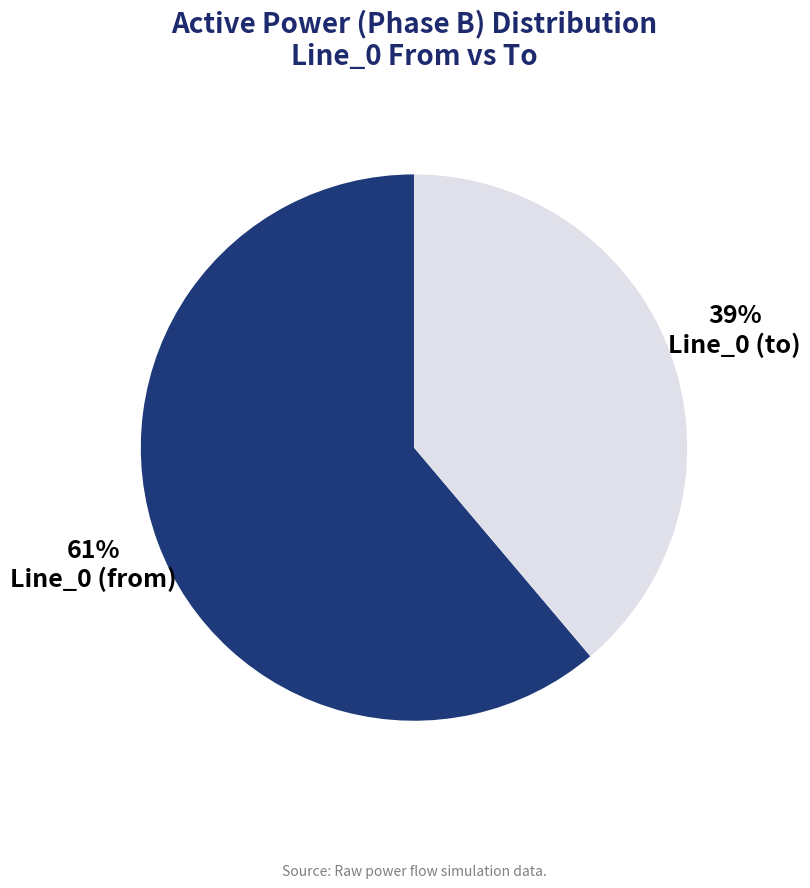

True or false: Line_0 (to) accounts for 27% of the total.

False